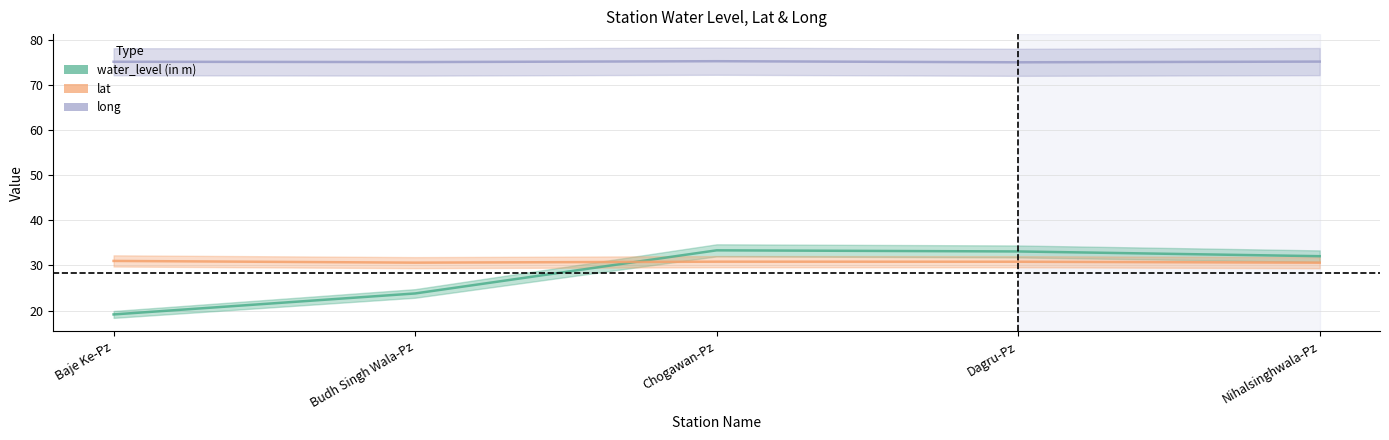

True or false: long and lat intersect in this chart.

False